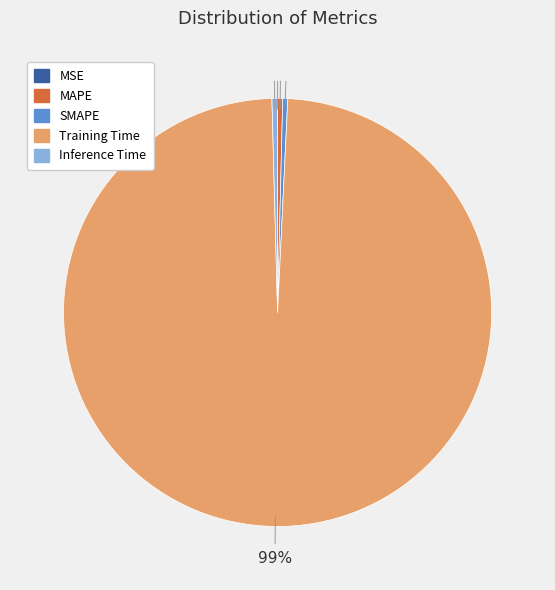

Is Training Time the majority of the pie?

Yes